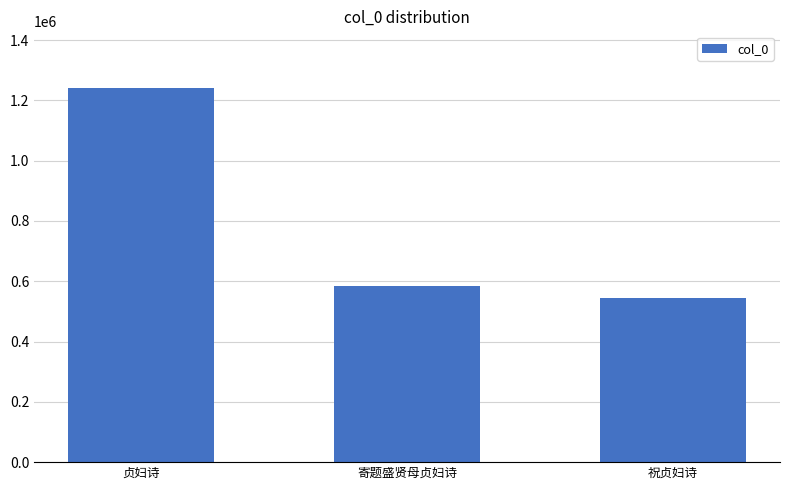

What is the difference between the maximum and minimum values?

699130